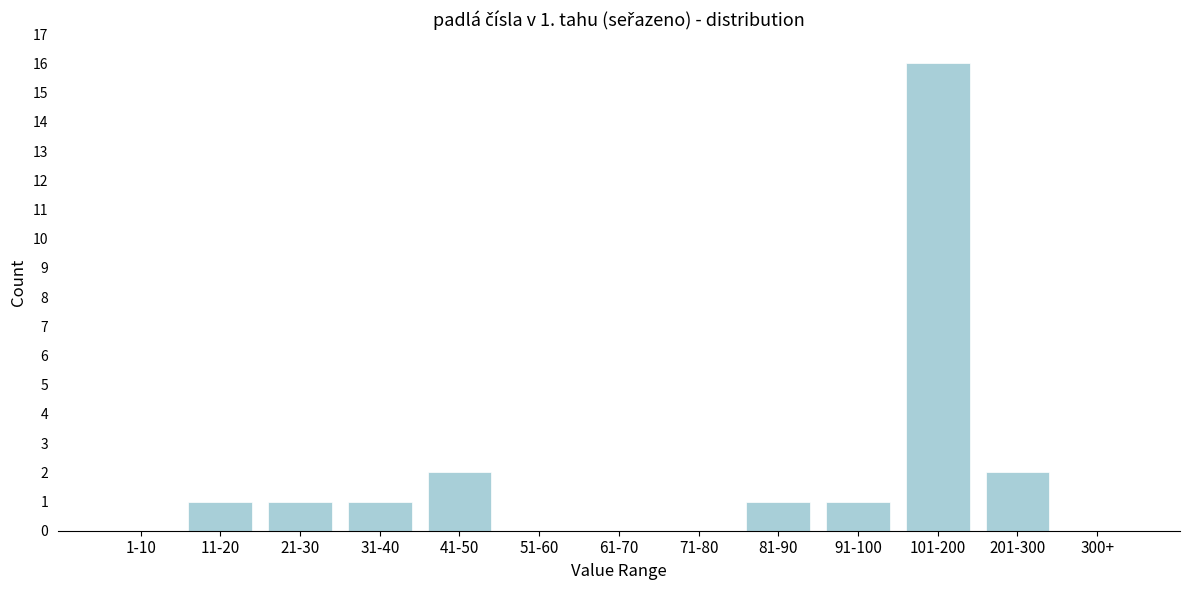

Reading left to right, transcribe all the data shown in this chart.

1-10=0	11-20=1	21-30=1	31-40=1	41-50=2	51-60=0	61-70=0	71-80=0	81-90=1	91-100=1	101-200=16	201-300=2	300+=0